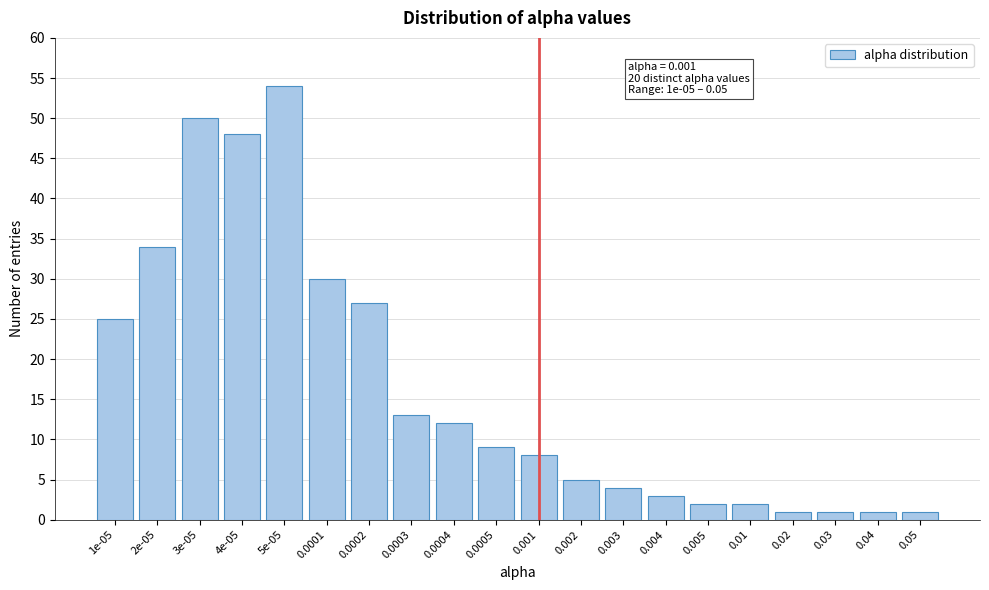

Reading left to right, what are all the values shown in this chart?

25	34	50	48	54	30	27	13	12	9	8	5	4	3	2	2	1	1	1	1